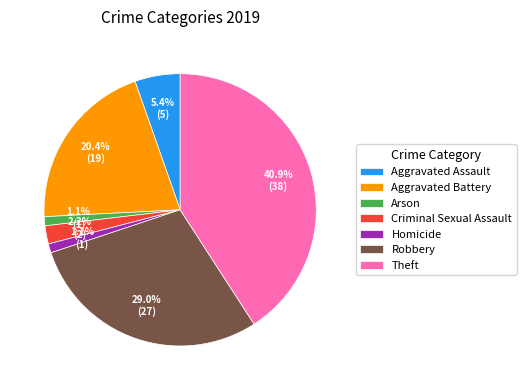

True or false: Robbery accounts for 25% of the total.

False